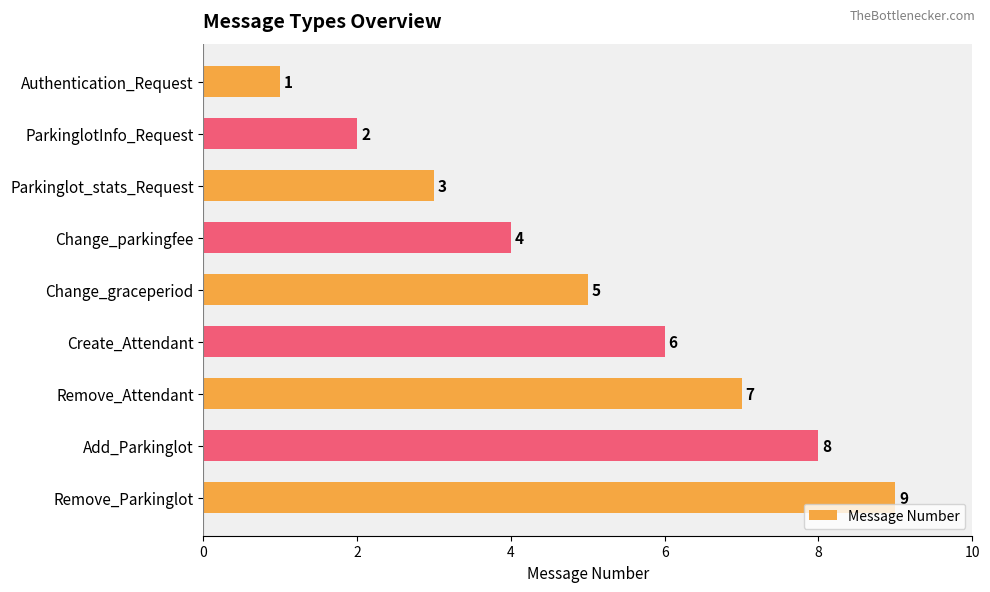

What is the change in value from Authentication_Request to Remove_Parkinglot?

+8